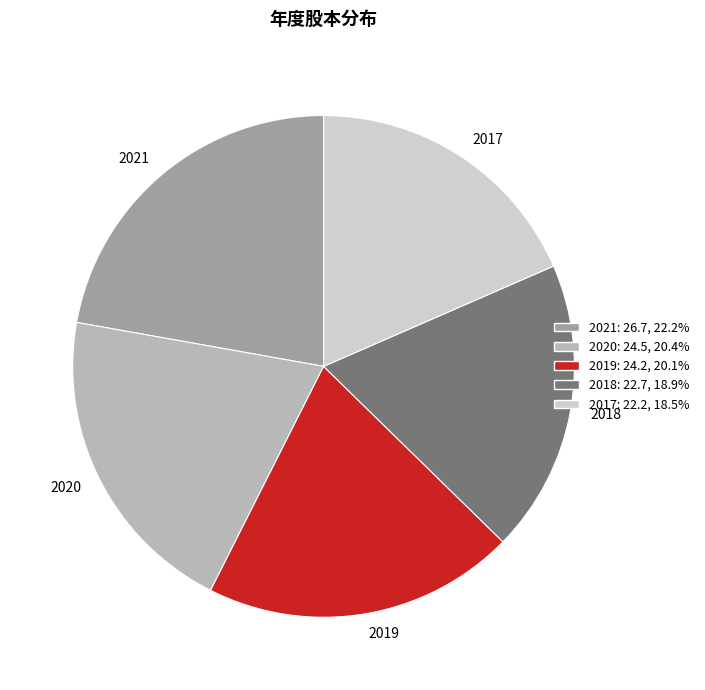

How many slices are in this pie chart?

5